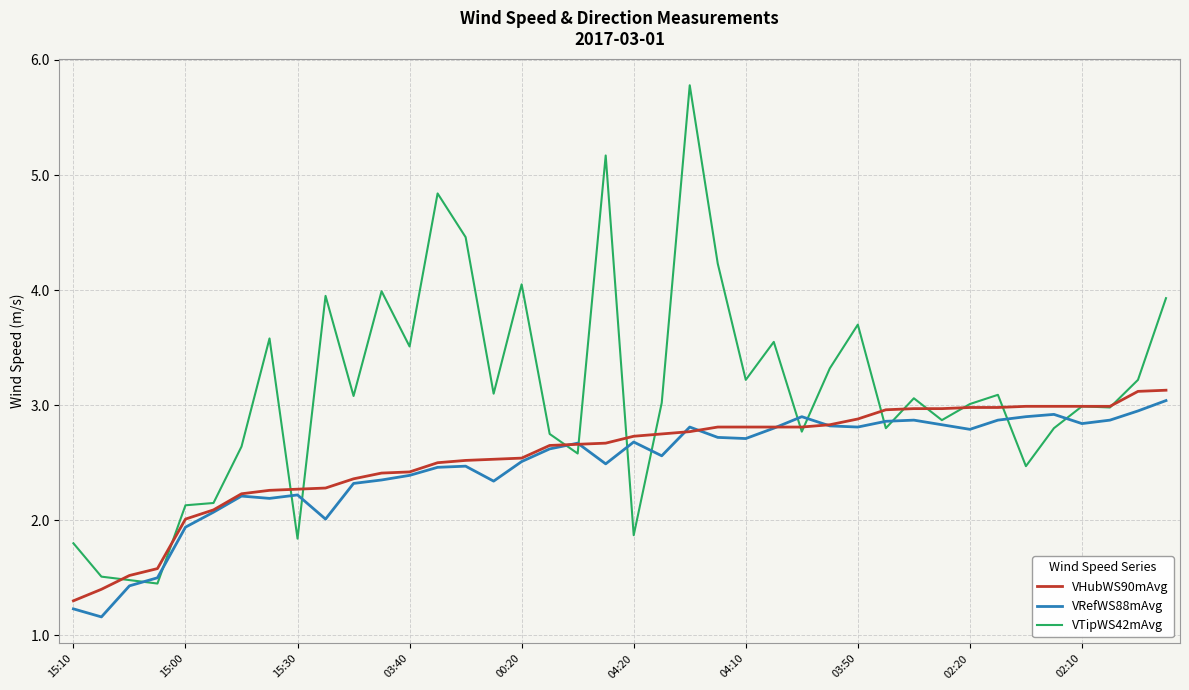

What is the sum of all VHubWS90mAvg values?

102.5